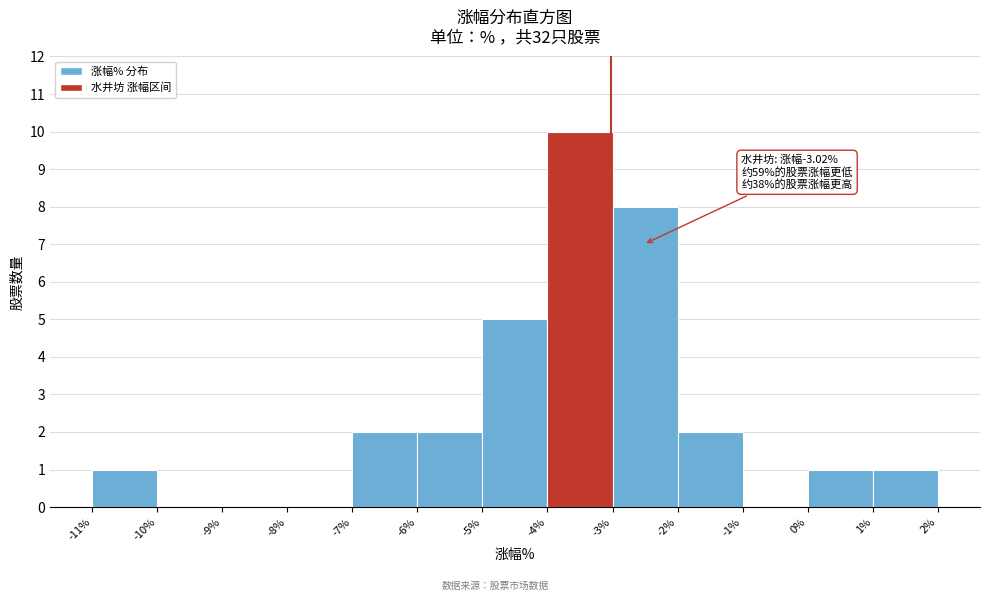

Which range on the x-axis has the tallest bar?

-4% to -3%